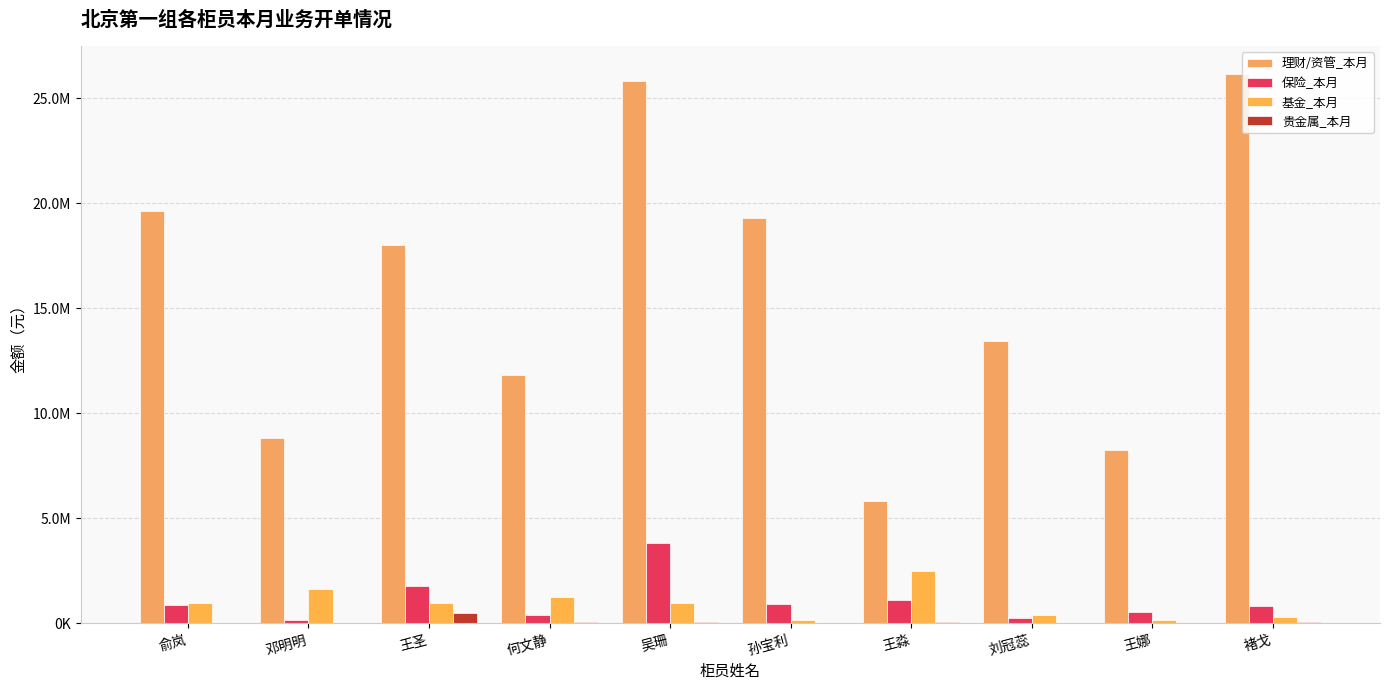

Reading right to left, list all the values displayed in this chart.

理财/资管_本月: 26182187.8	8241184.0	13463462.4	5829854.1	19329293.4	25822847.8	11811409.2	18015697.0	8835820.0	19620839.0
保险_本月: 823000.0	546500.0	240000.0	1112000.0	937000.0	3830000.0	421000.0	1776010.0	185000.0	883000.0
基金_本月: 286425.0	163302.9	414409.0	2517161.0	181000.0	975904.0	1237973.0	974200.0	1625000.0	978407.0
贵金属_本月: 89740.7	33941.8	4000.8	45068.8	5470.1	57307.1	46730.6	496425.5	9415.0	36854.5